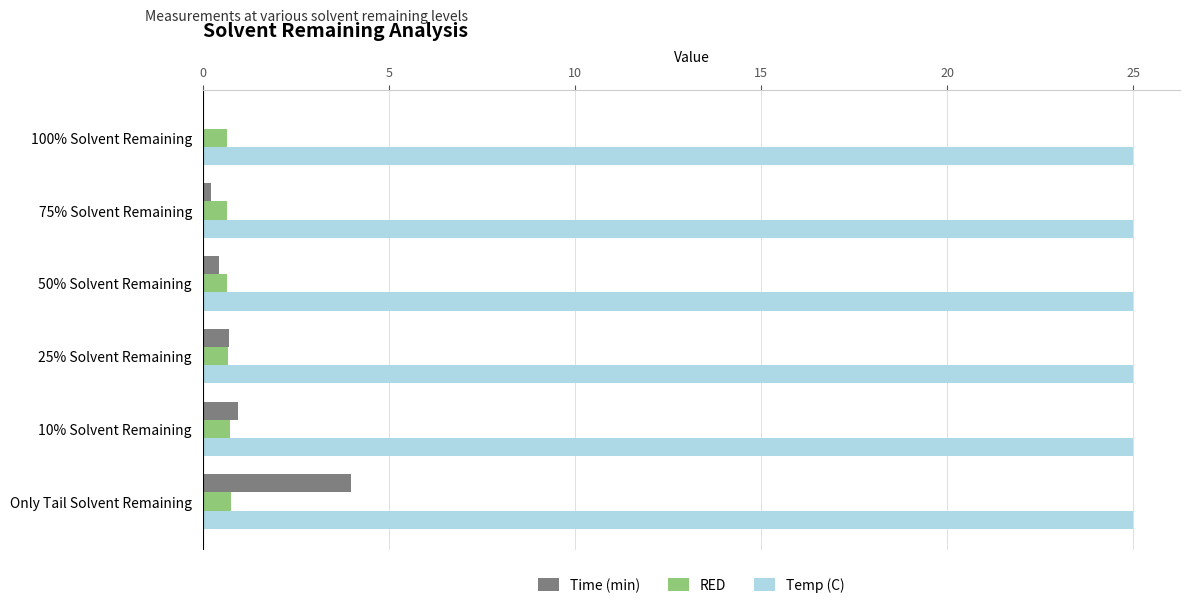

What is the greatest value displayed?

25.0